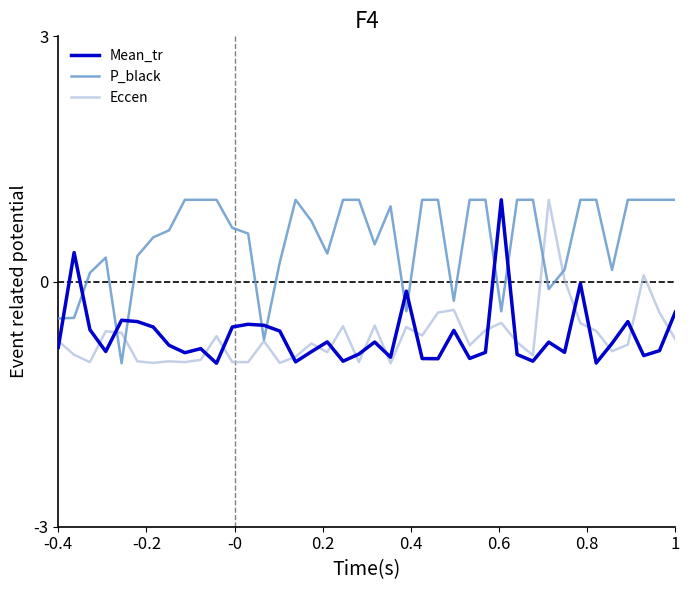

True or false: Mean_tr and P_black intersect in this chart.

True